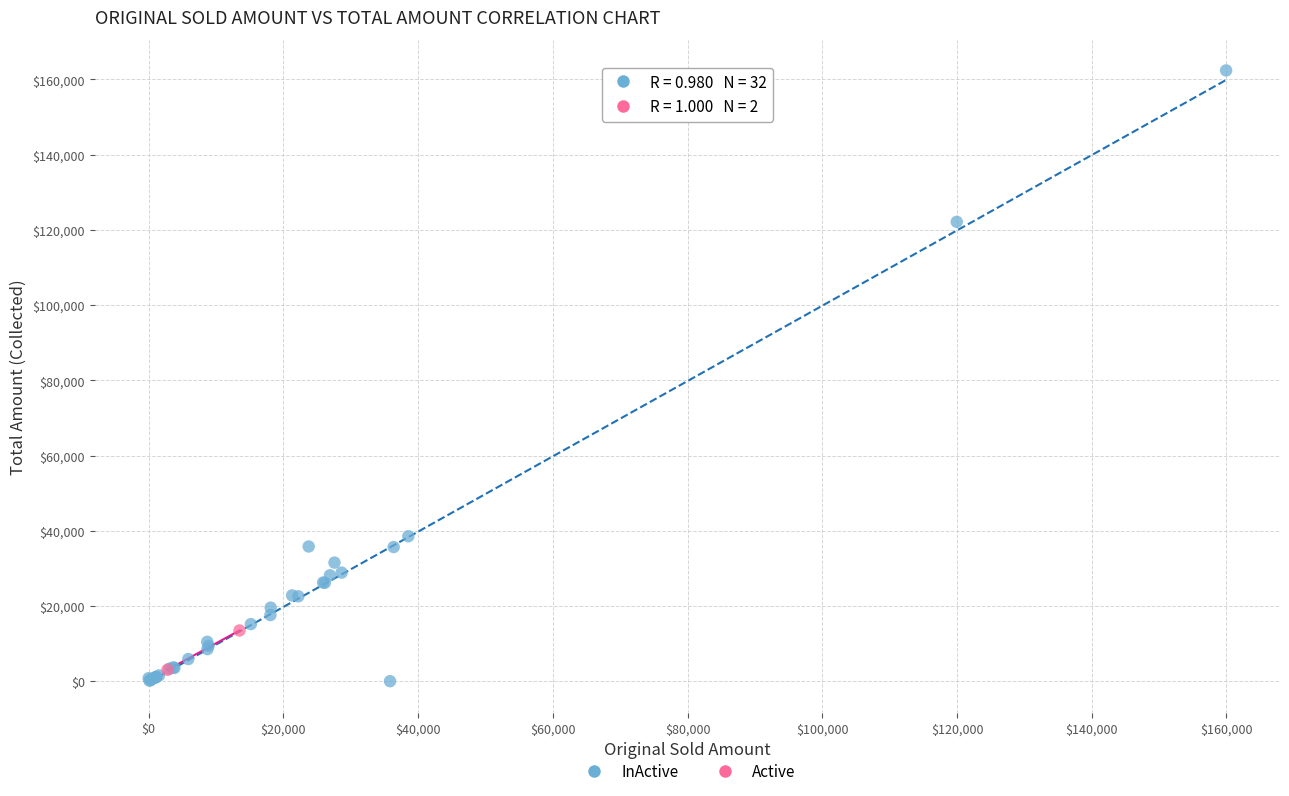

What are all the series names shown in the legend?

InActive, Active